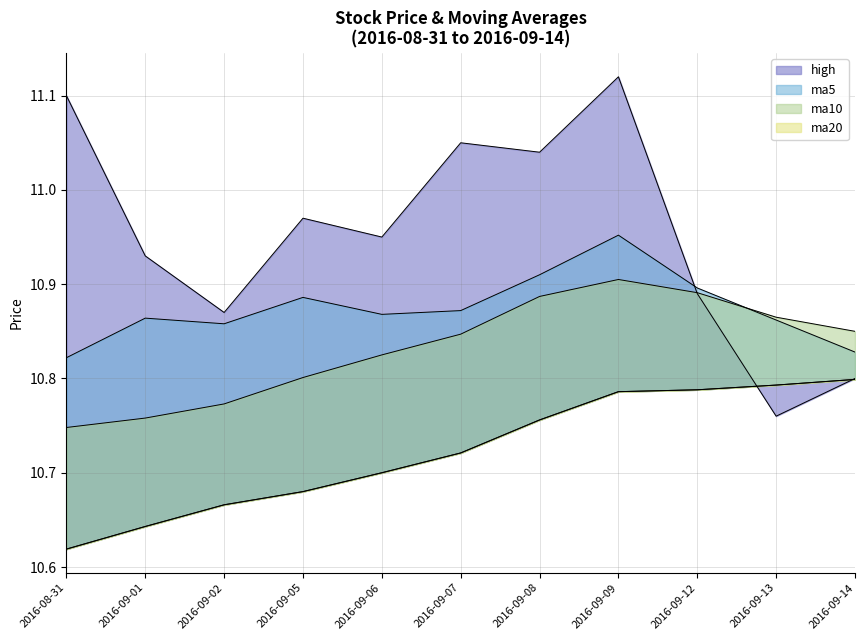

How many series are shown in this chart?

4